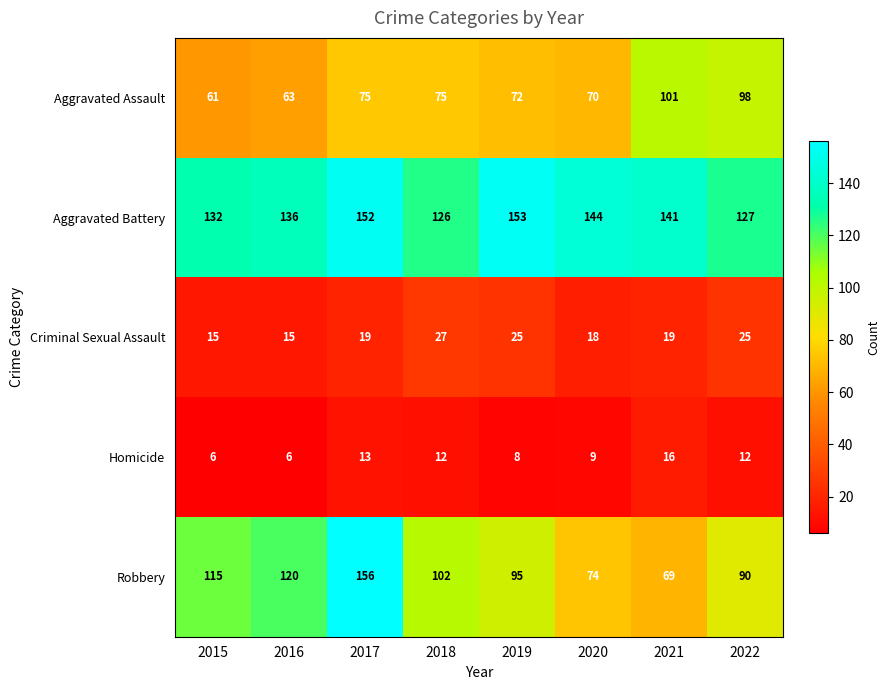

What is the lowest value of the Aggravated Battery series?

126